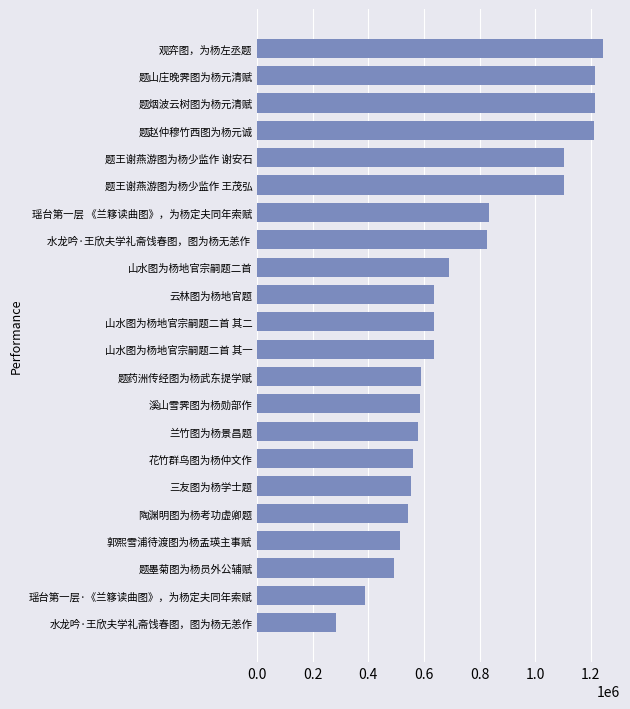

Is it true that the value at 山水图为杨地官宗嗣题二首 其一 is 637214?

True